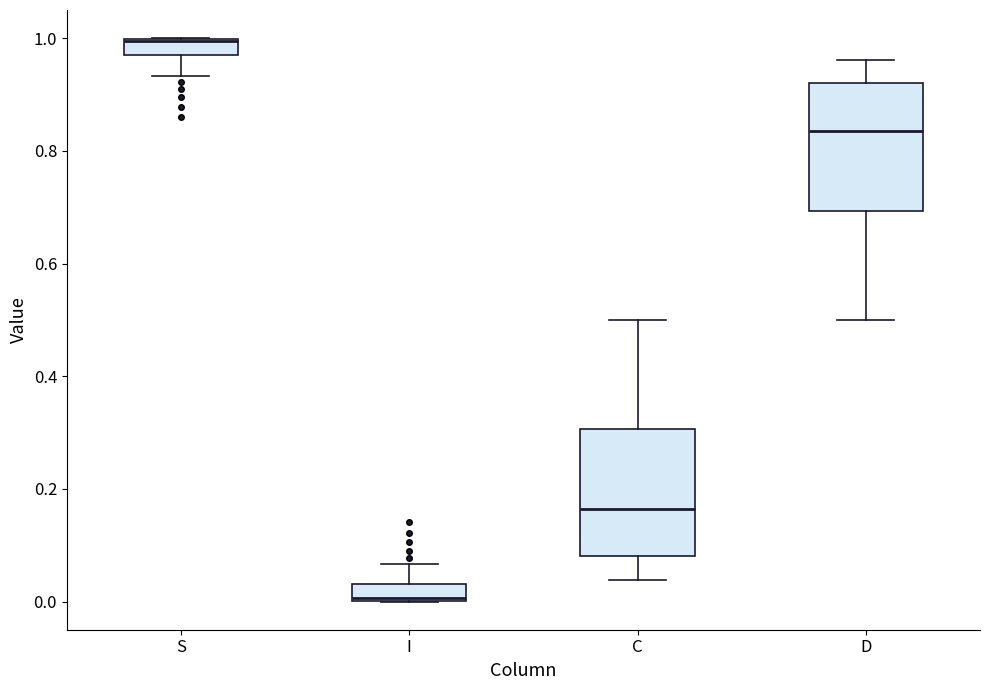

Where does the upper whisker of the box for C end on the y-axis? The values are not printed on the chart, so give them approximately, as read against the axis.

0.50